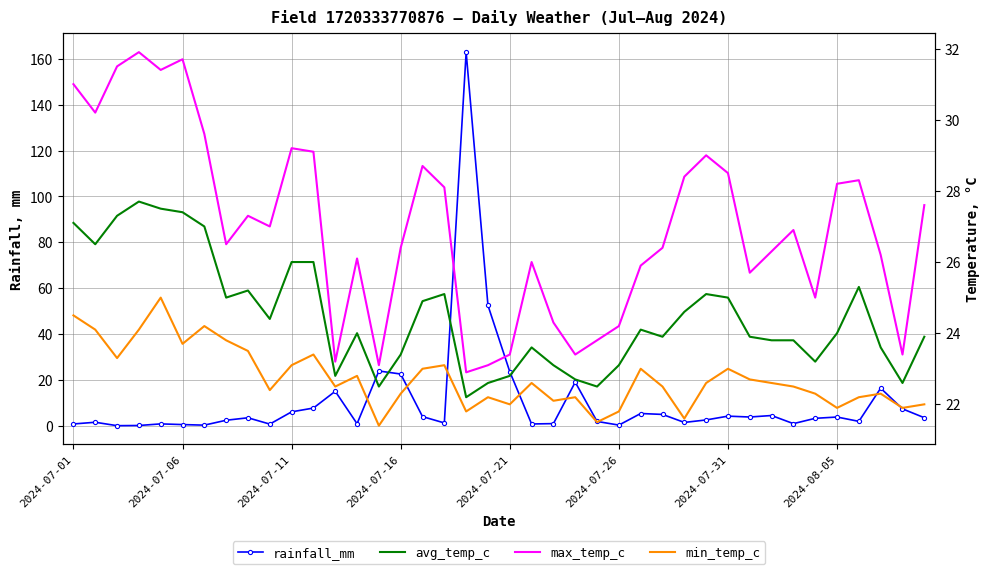

The min_temp_c series shows 22.3 at 37. True or false?

True